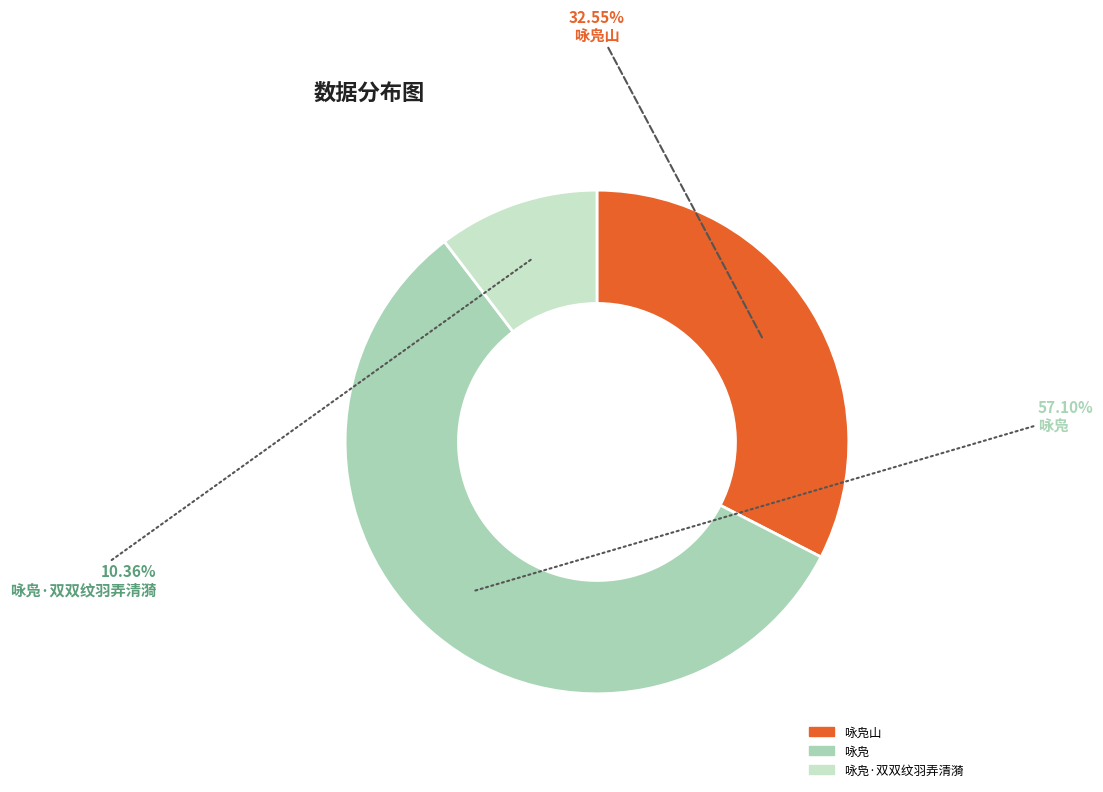

Is there any slice that represents more than half of the pie?

Yes